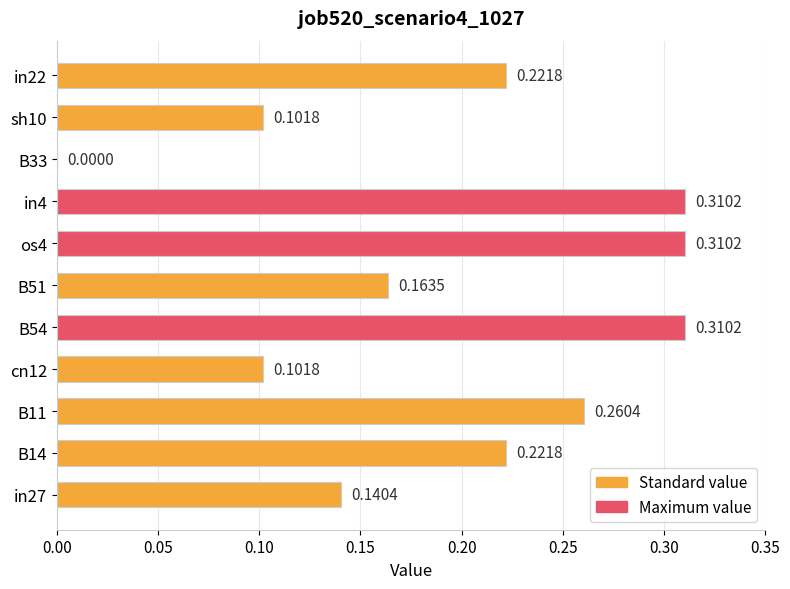

Between in4 and B14, which is larger?

in4